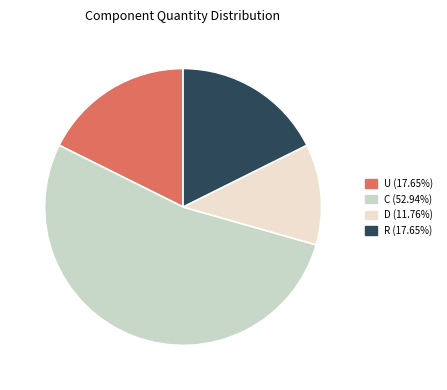

Is there a majority slice in this chart?

Yes